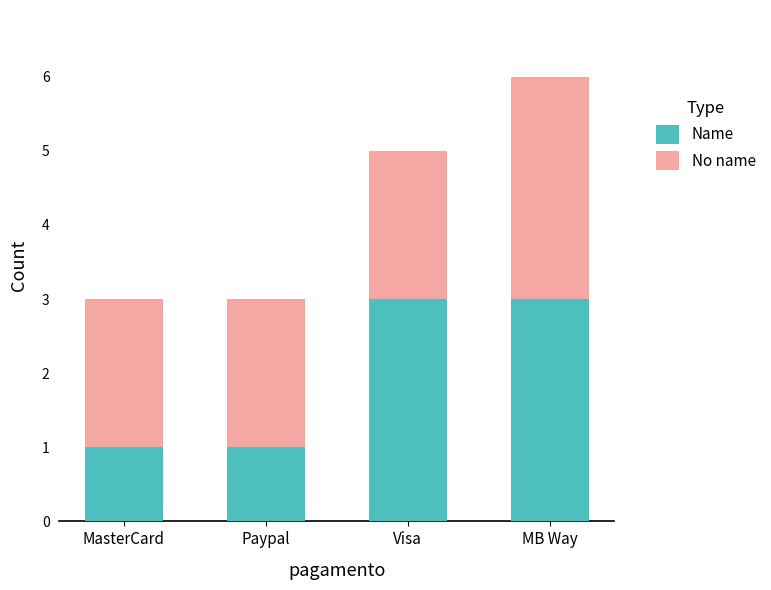

Reading right to left, transcribe the values for Name.

MB Way=3	Visa=3	Paypal=1	MasterCard=1